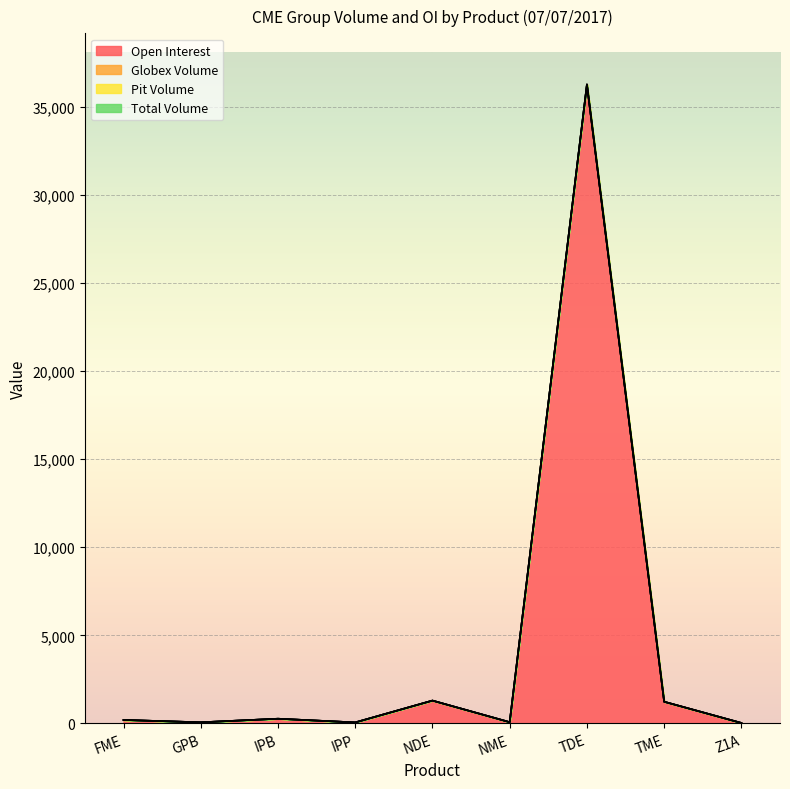

Reading right to left, what are all the values shown in this chart?

Open Interest: 30	1235	36270	75	1300	60	270	66	200
Globex Volume: 0	0	0	0	0	0	0	0	0
Pit Volume: 0	0	0	0	0	0	0	0	0
Total Volume: 0	0	0	0	0	0	0	0	0